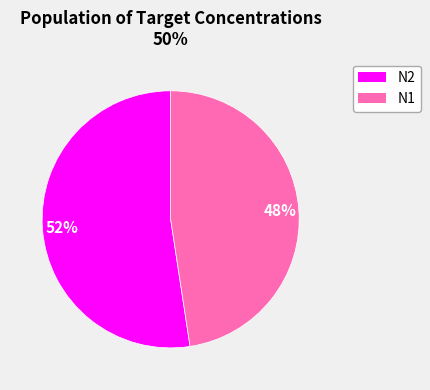

Between N1 and N2, which is larger?

N2